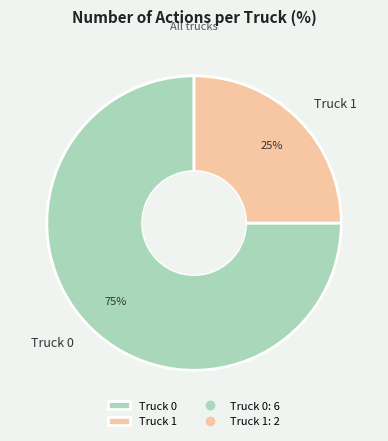

How many segments does this pie chart have?

2